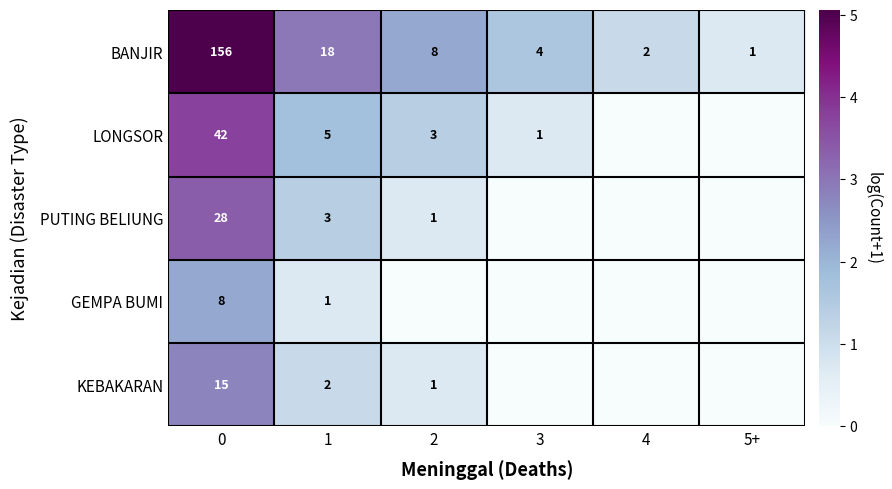

Is the value of BANJIR at 0 greater than the value of KEBAKARAN at 1?

Yes